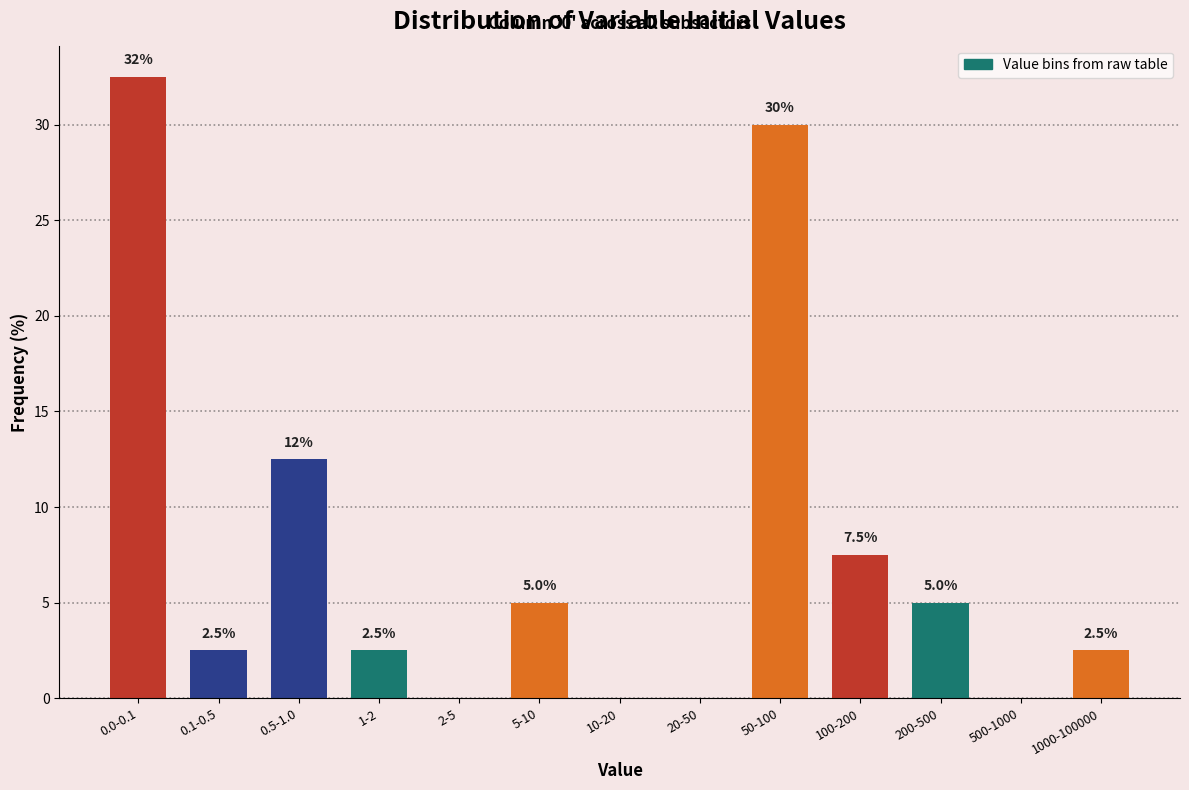

Reading left to right, extract all data points from this chart.

0.0-0.1=32.5	0.1-0.5=2.5	0.5-1.0=12.5	1-2=2.5	2-5=0.0	5-10=5.0	10-20=0.0	20-50=0.0	50-100=30.0	100-200=7.5	200-500=5.0	500-1000=0.0	1000-100000=2.5